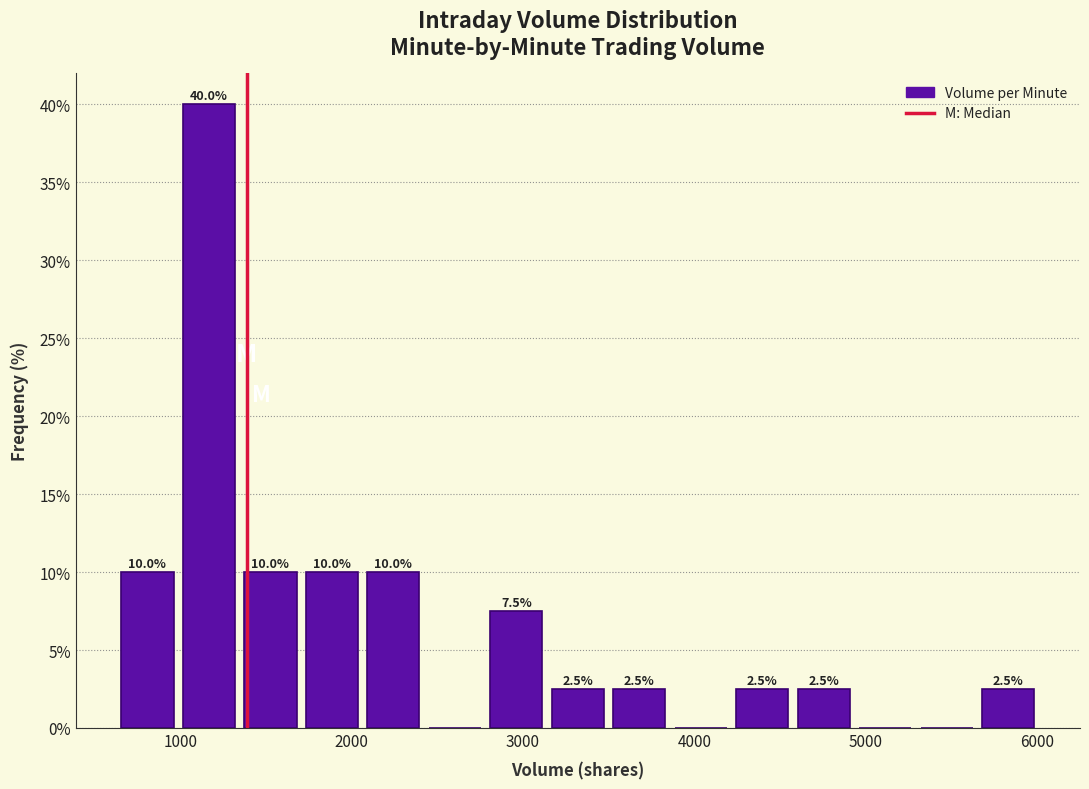

Read against the x-axis, roughly where is the centre of the tallest bar?

1200